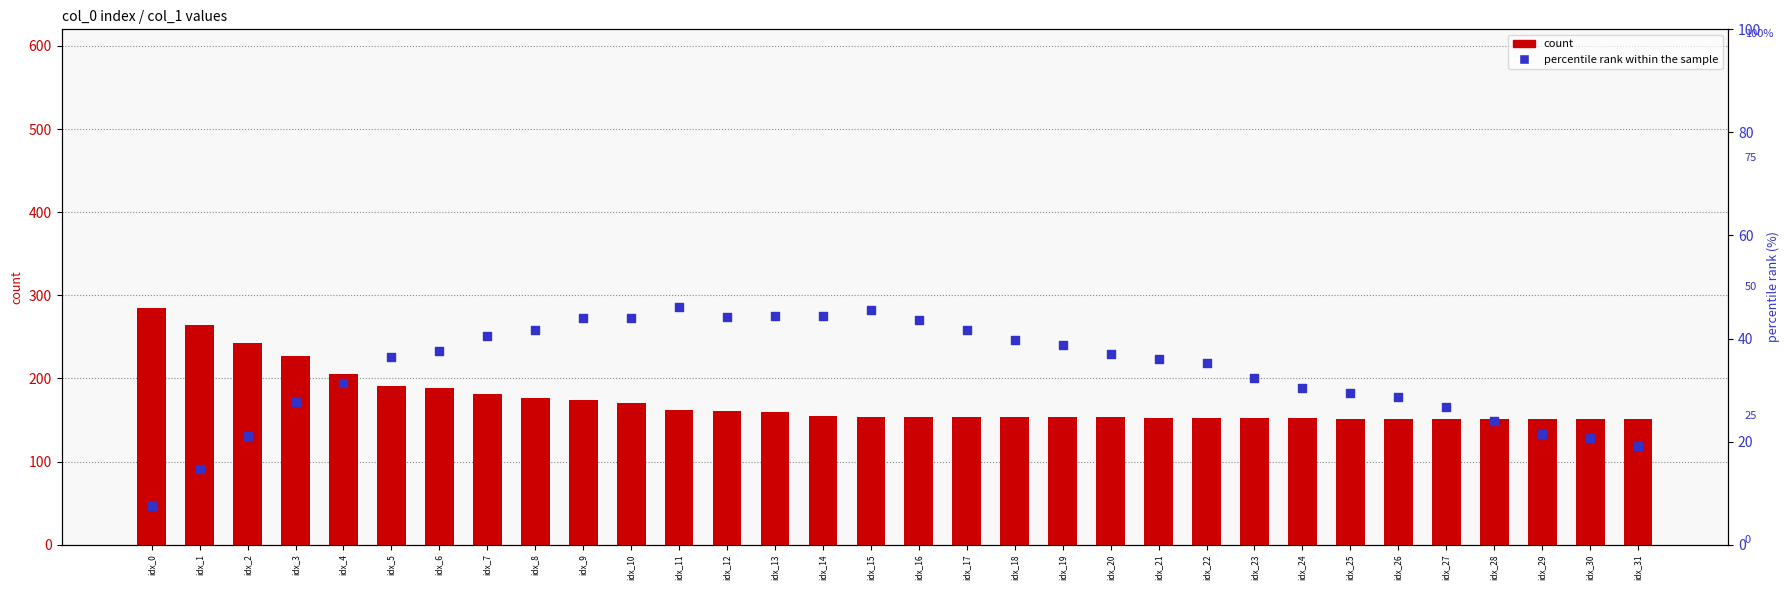

Is the value of percentile rank within the sample at idx_10 greater than the value of count at idx_17?

No